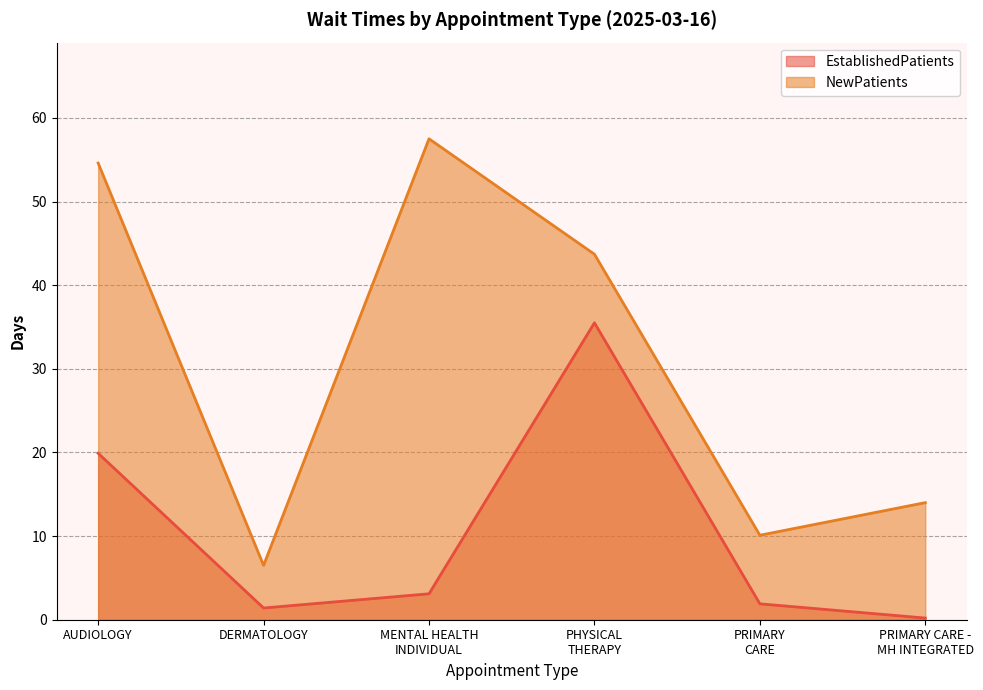

At which label does EstablishedPatients reach its peak?

PHYSICAL
THERAPY